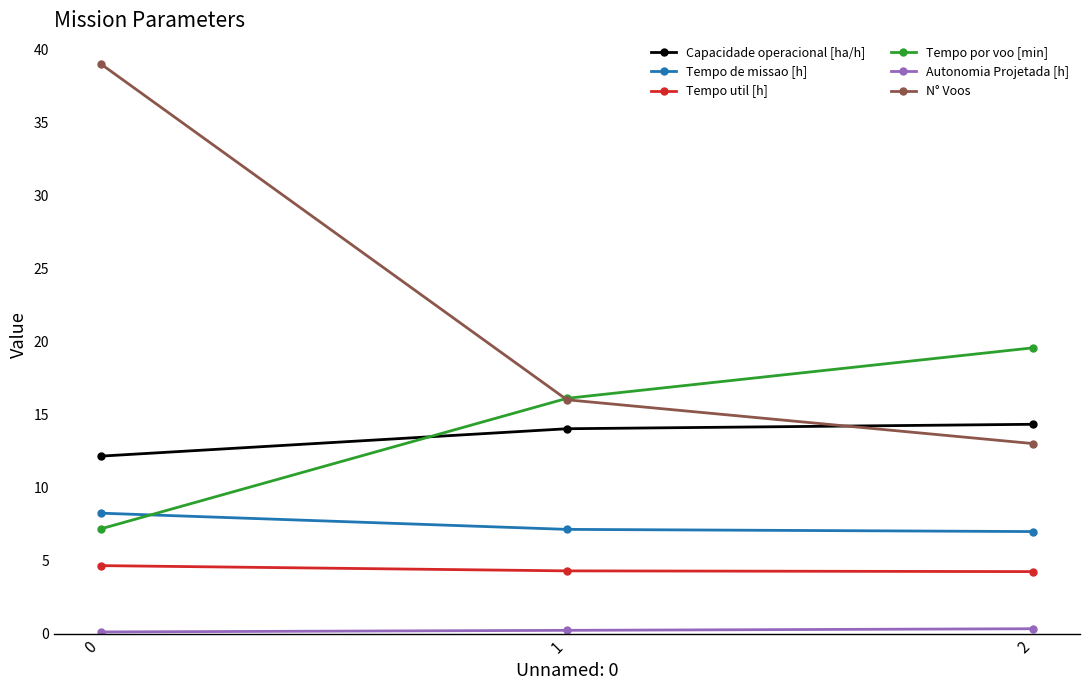

Which series has the largest range (max minus min)?

N° Voos